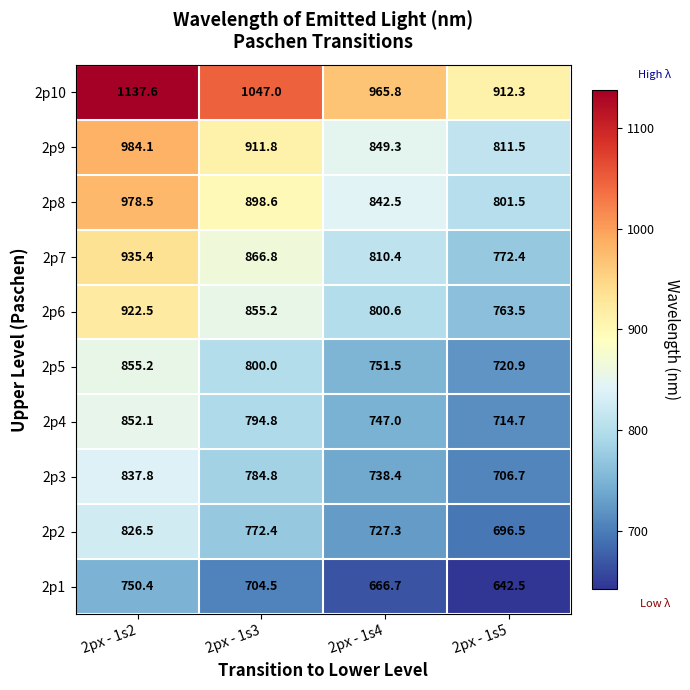

Rank the series by their maximum value, from highest to lowest.

2p10, 2p9, 2p8, 2p7, 2p6, 2p5, 2p4, 2p3, 2p2, 2p1